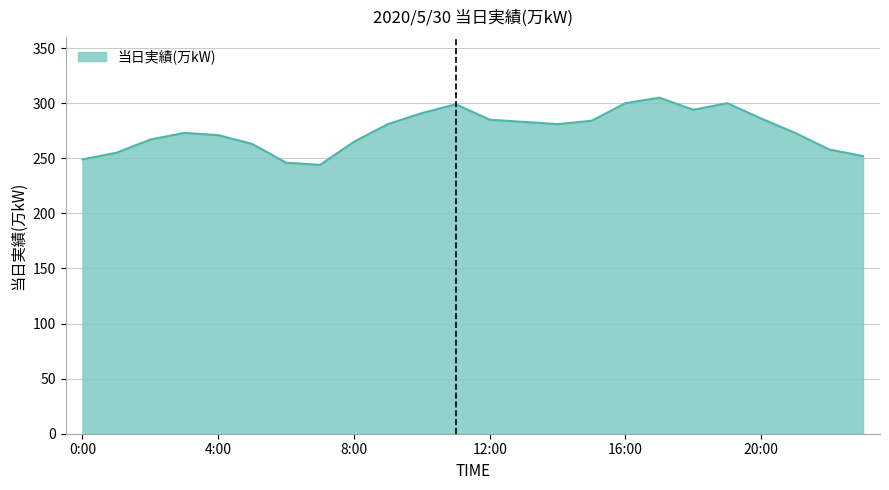

What is the difference between the maximum and minimum values?

61